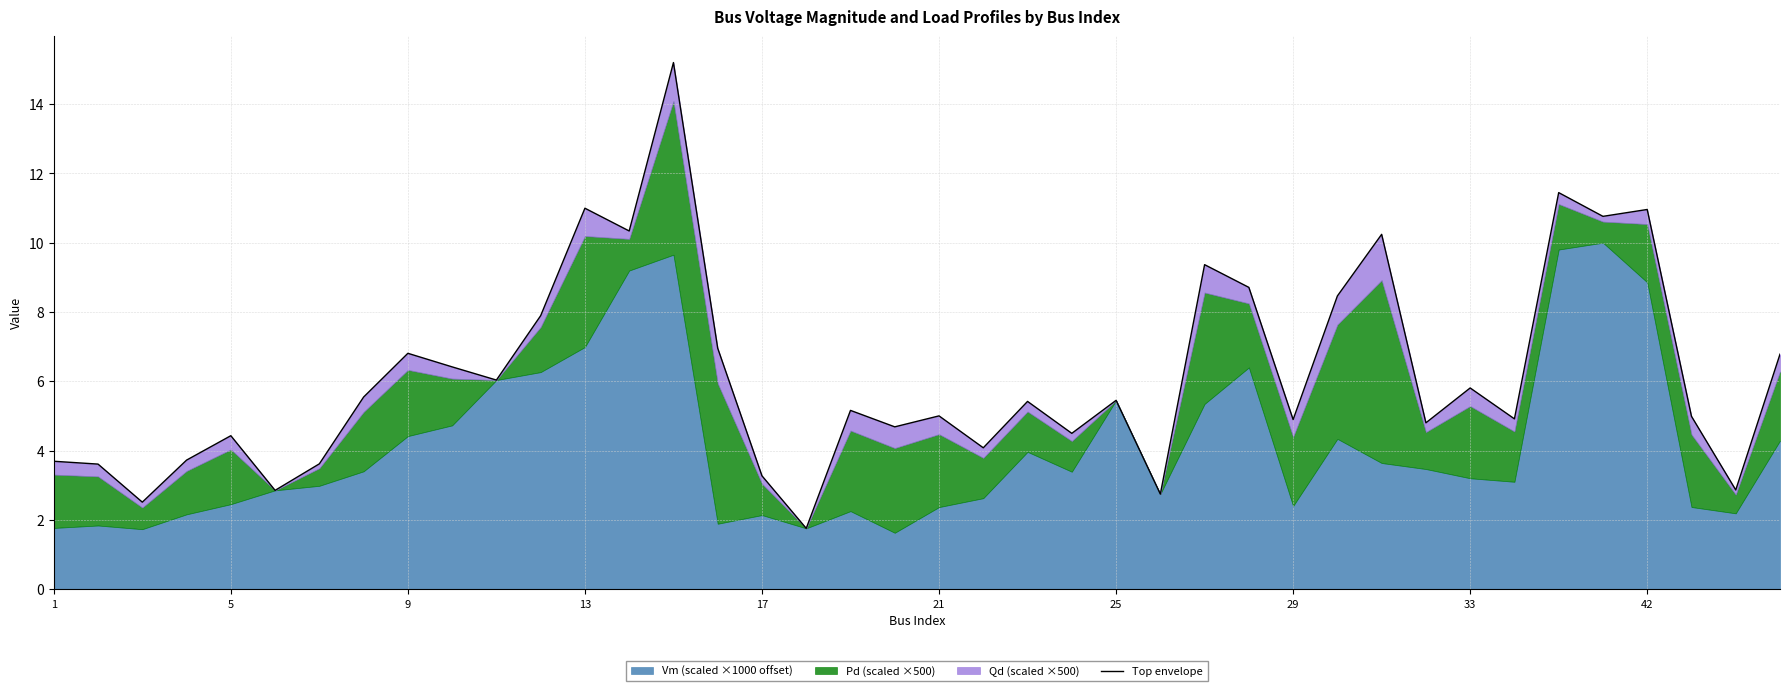

Reading left to right, transcribe all the data shown in this chart.

3.7	3.6	2.5	3.7	4.4	2.9	3.6	5.5	6.8	6.4	6.0	7.9	11.0	10.3	15.2	7.0	3.3	1.8	5.2	4.7	5.0	4.1	5.4	4.5	5.5	2.7	9.4	8.7	4.9	8.5	10.2	4.8	5.8	4.9	11.4	10.8	11.0	5.0	2.9	6.8